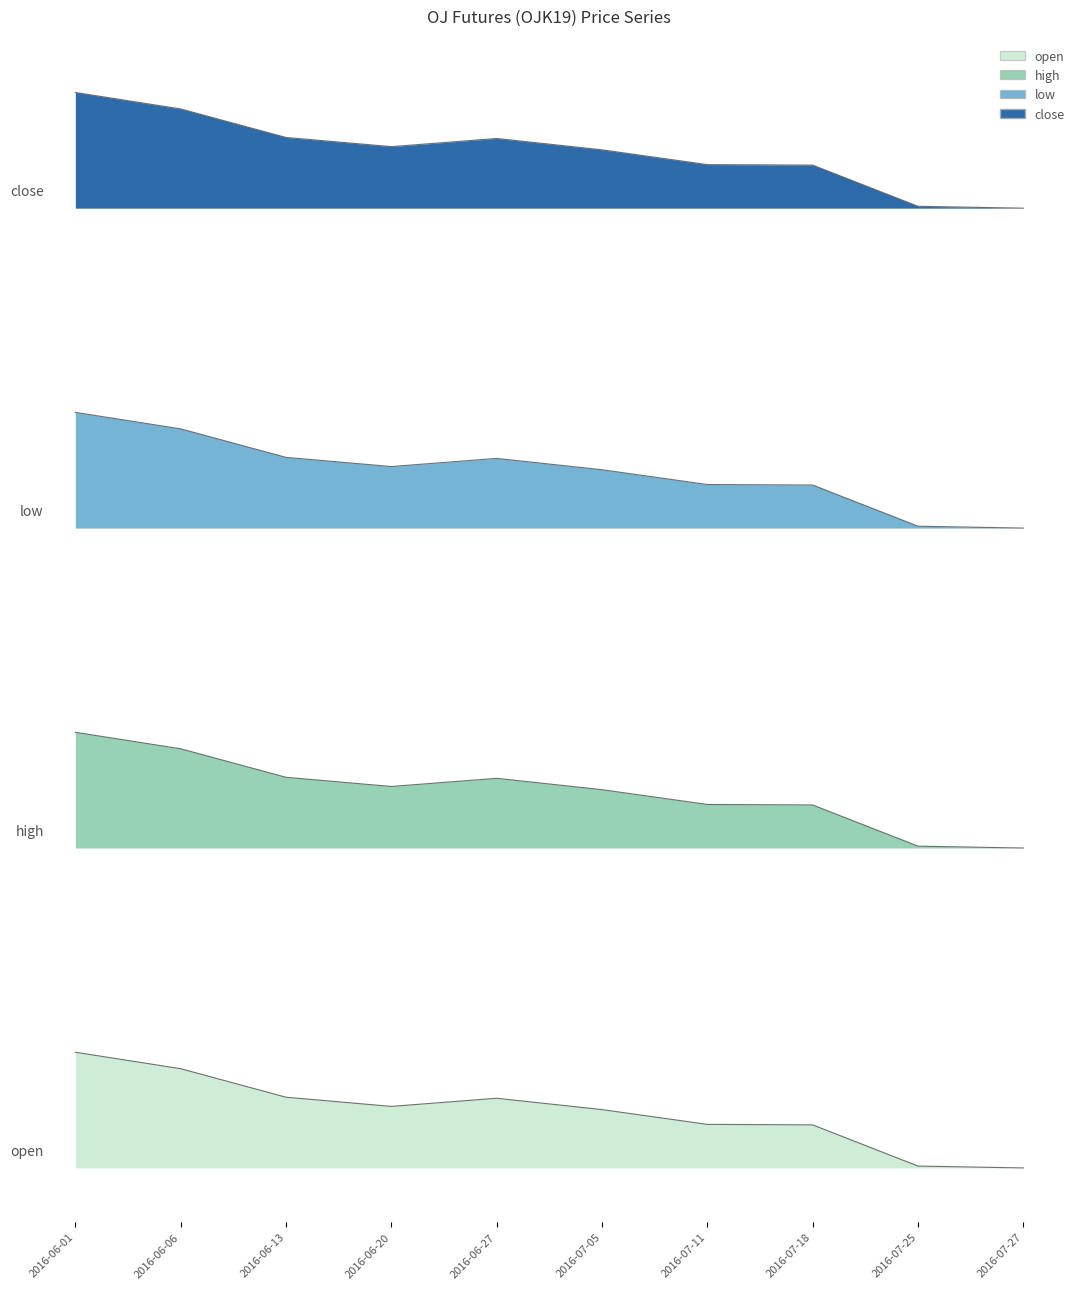

Which series has the widest spread of values?

low